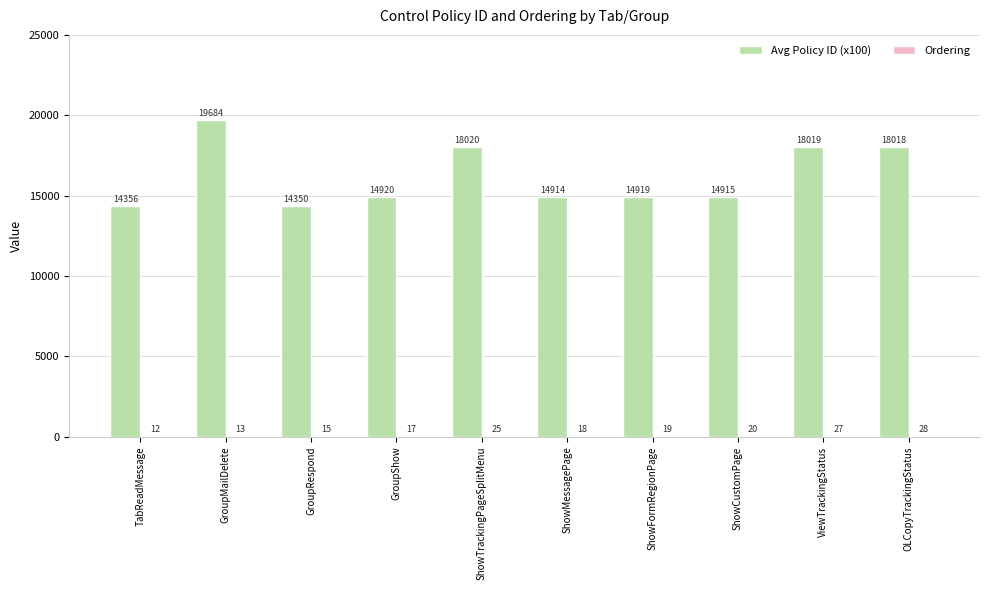

Are the bars horizontal?

No